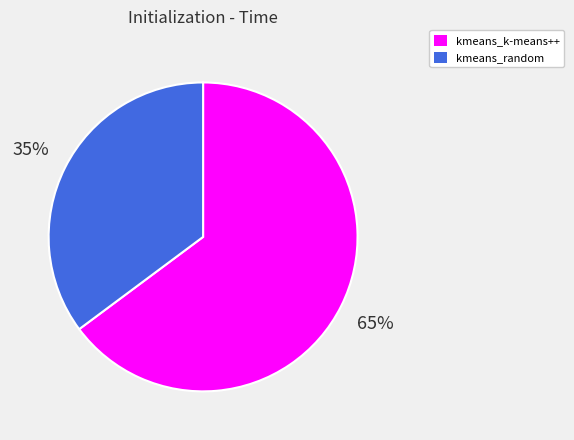

Is the sum of kmeans_random and kmeans_k-means++ greater than half?

Yes